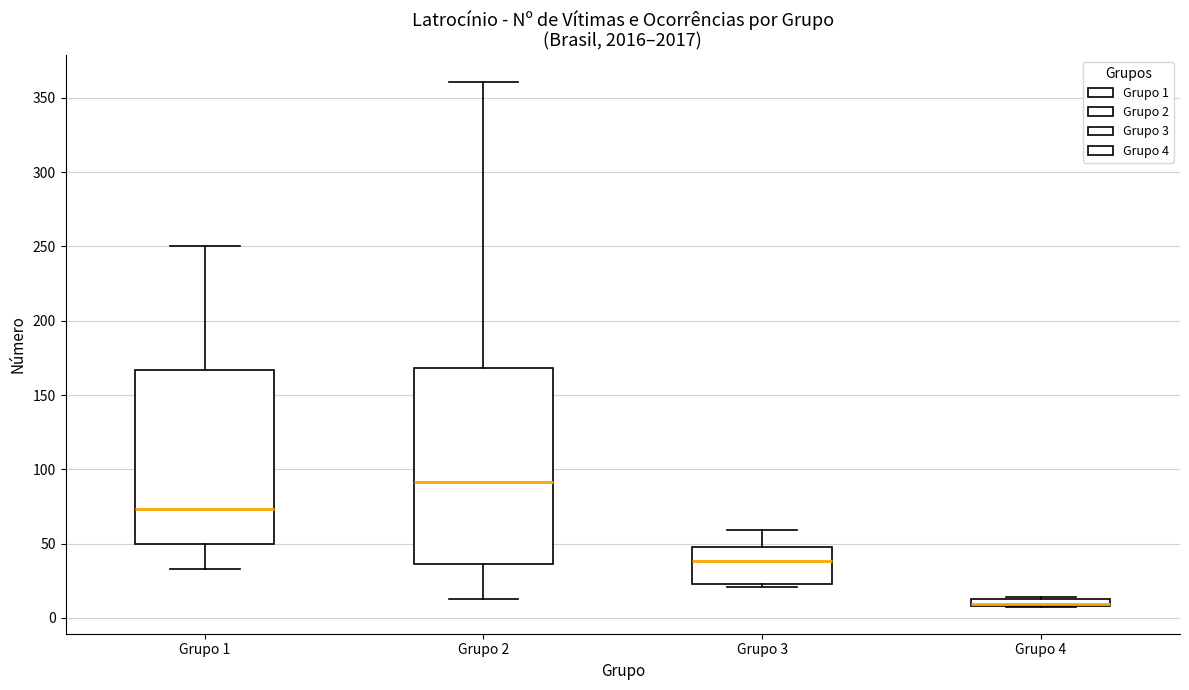

Where does the median line of the box for Grupo 2 sit on the y-axis? The values are not printed on the chart, so give them approximately, as read against the axis.

90